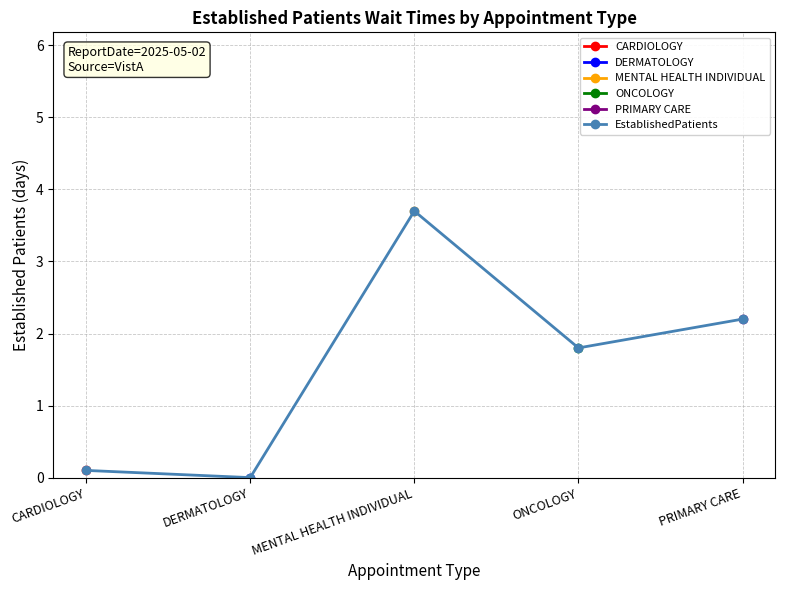

Does the chart display data point markers on the line(s)?

Yes